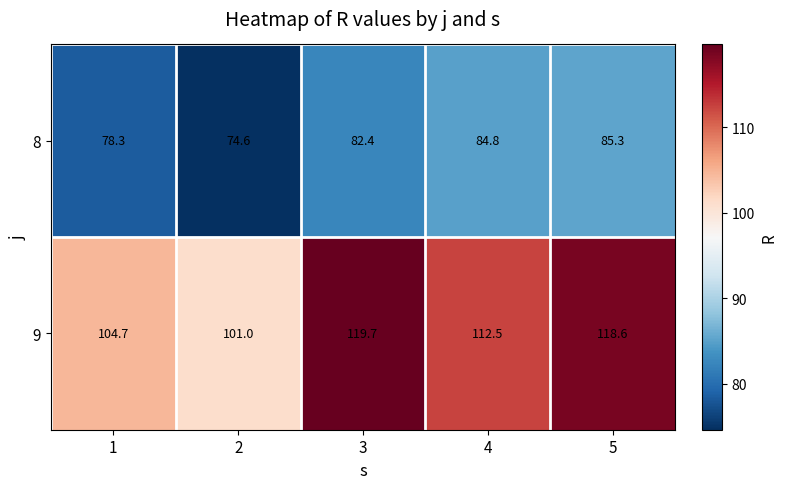

Which label corresponds to the largest value in the chart?

3